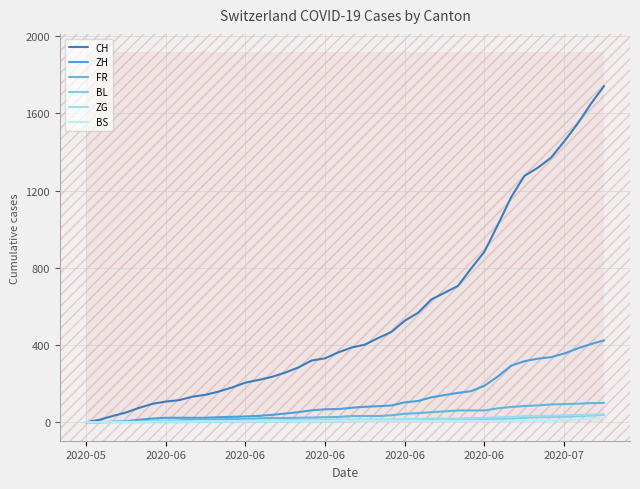

Is the value of ZH at 7 greater than the value of ZG at 16?

Yes